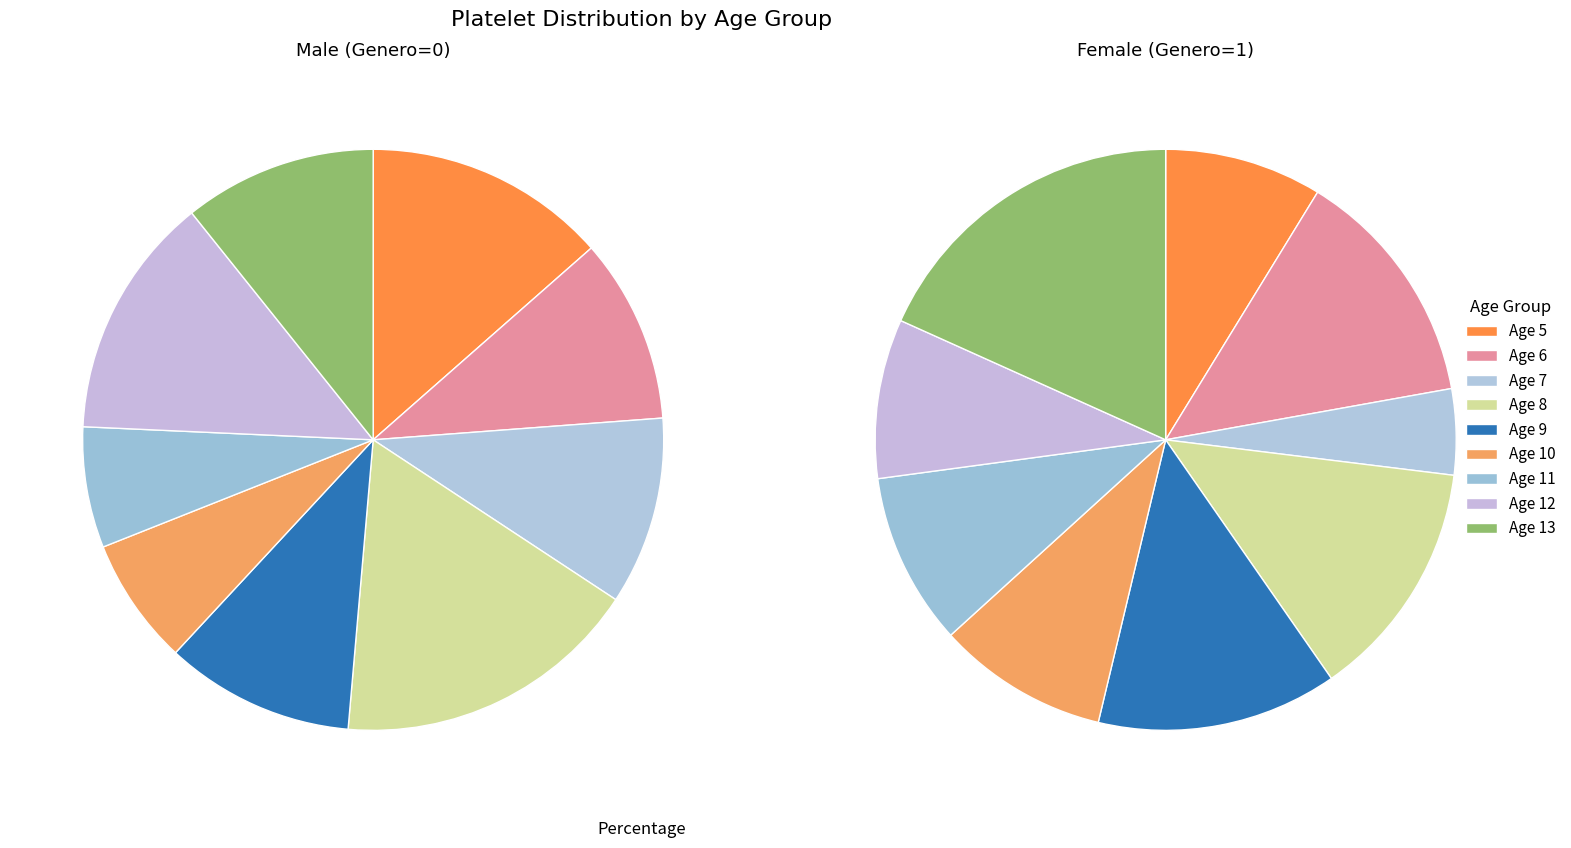

Is 9 the majority of the pie?

No